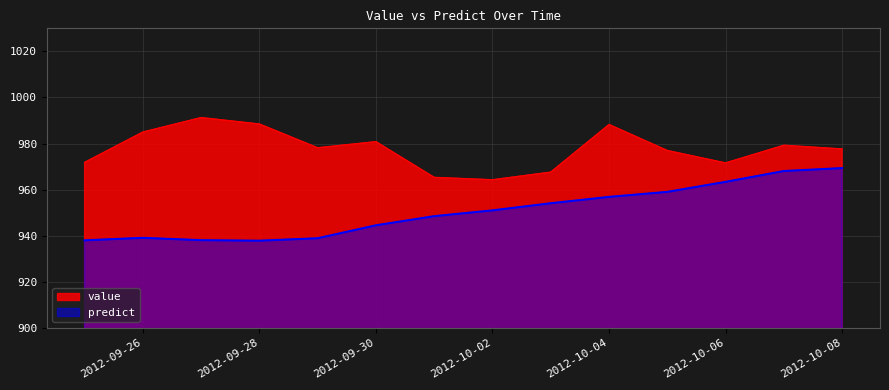

Which category has the highest value across all series?

2012-09-27